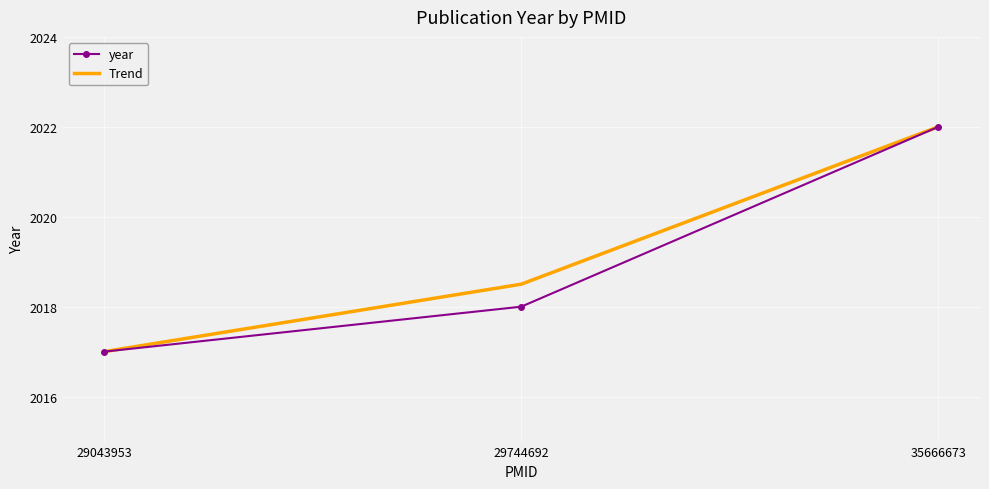

List the series in order of their overall mean, highest first.

Trend, year